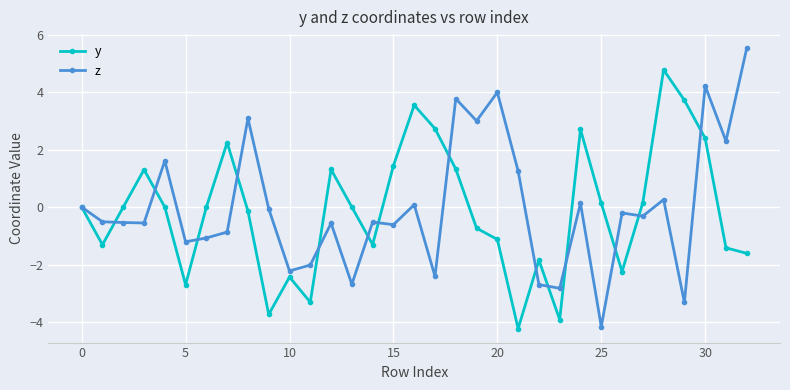

List the series in order of their peak value, highest first.

z, y